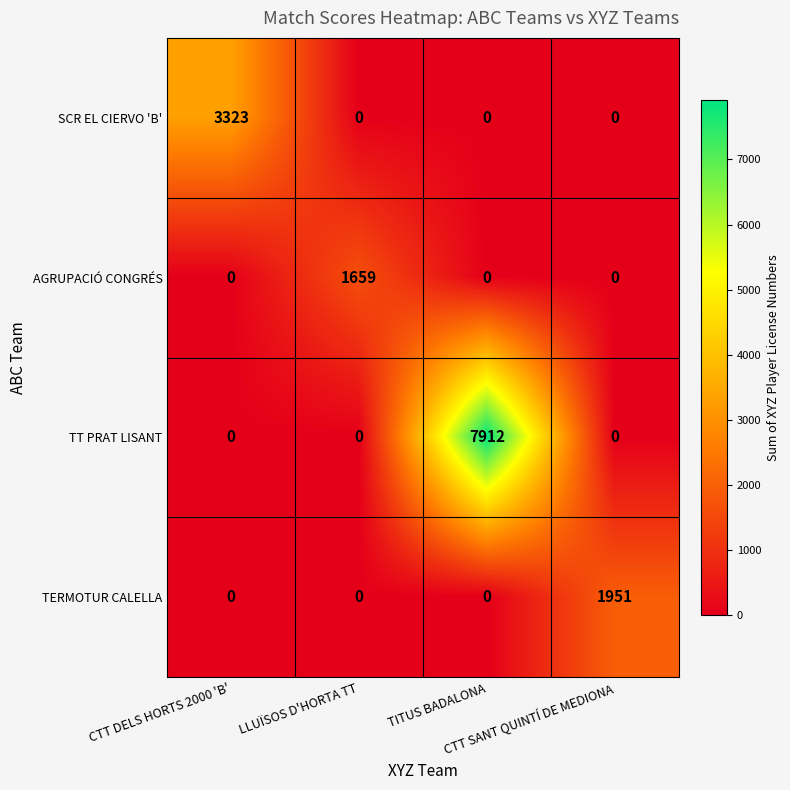

Rank the series by their maximum value, from highest to lowest.

TT PRAT LISANT, SCR EL CIERVO 'B', TERMOTUR CALELLA, AGRUPACIÓ CONGRÉS